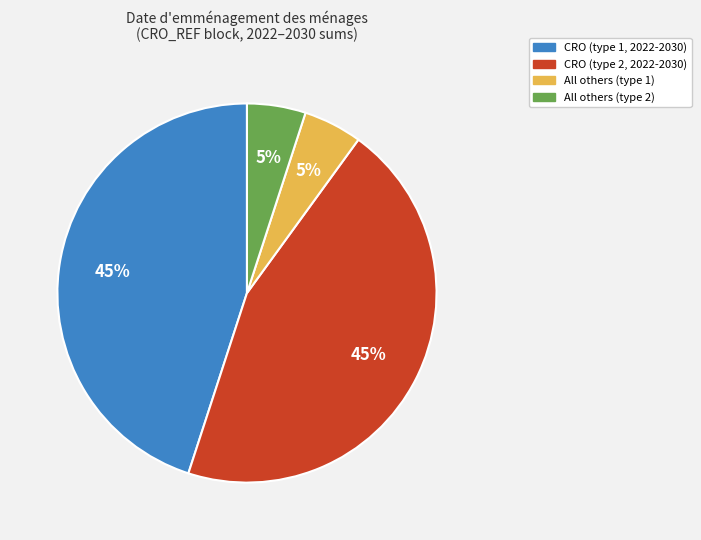

Does any single category account for the majority?

No